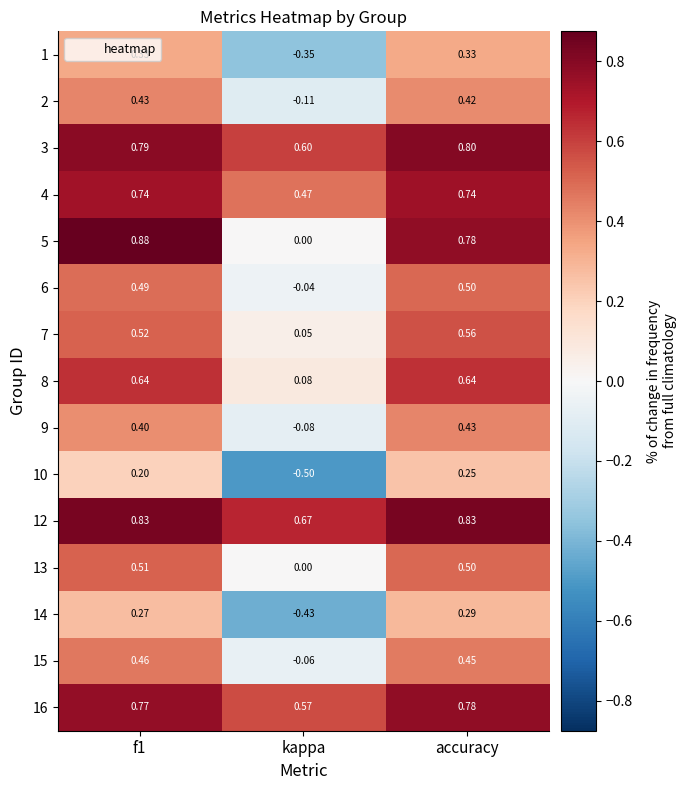

At which category is the sum across all series the highest?

accuracy